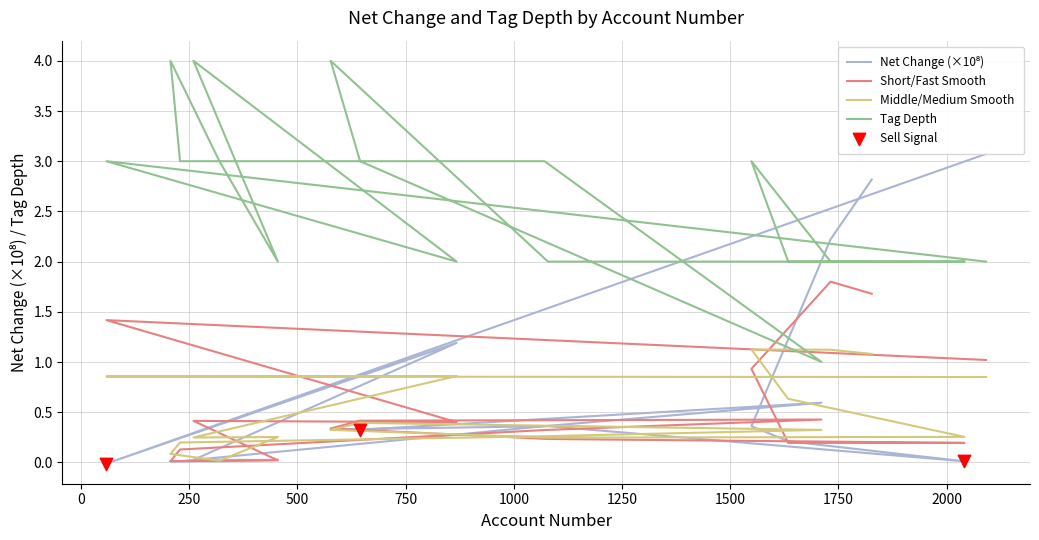

What are all the series names shown in the legend?

Net Change (×10⁸), Short/Fast Smooth, Middle/Medium Smooth, Tag Depth